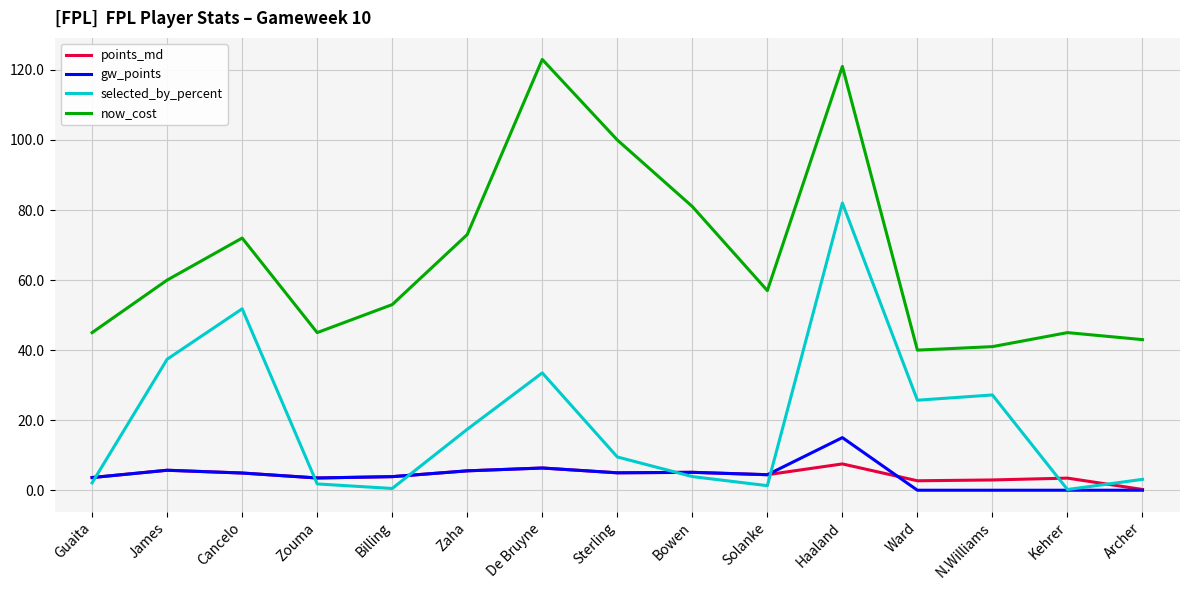

True or false: points_md has more than 2 interior local peaks.

True